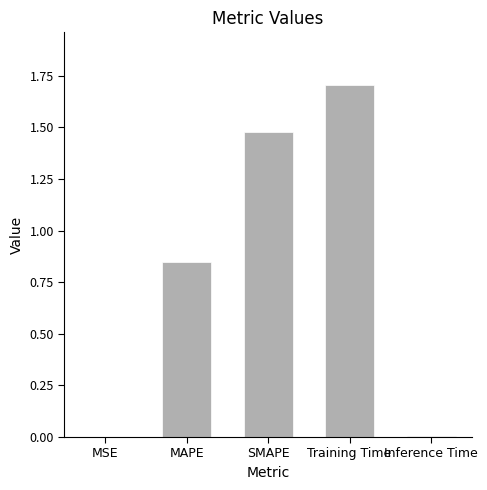

What is the maximum value shown in the chart?

1.7